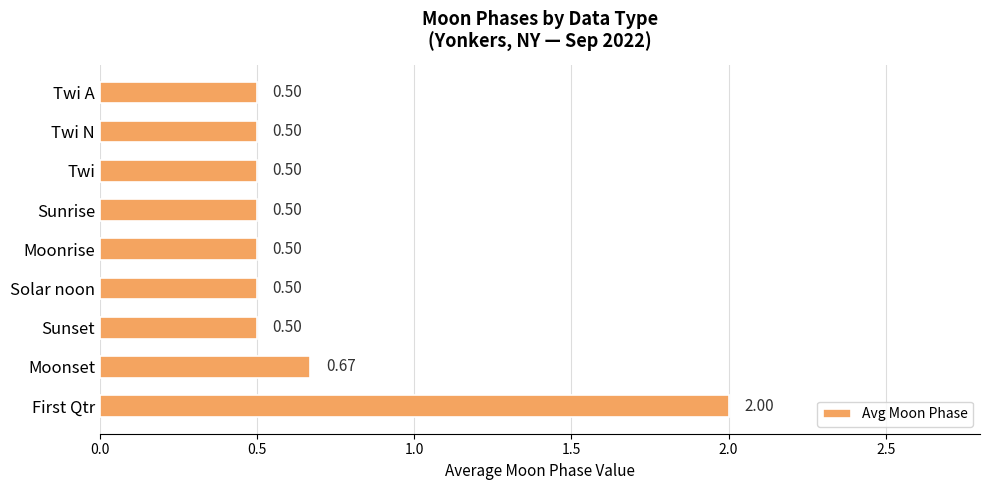

What is the label of the 3rd bar from the top?

Twi